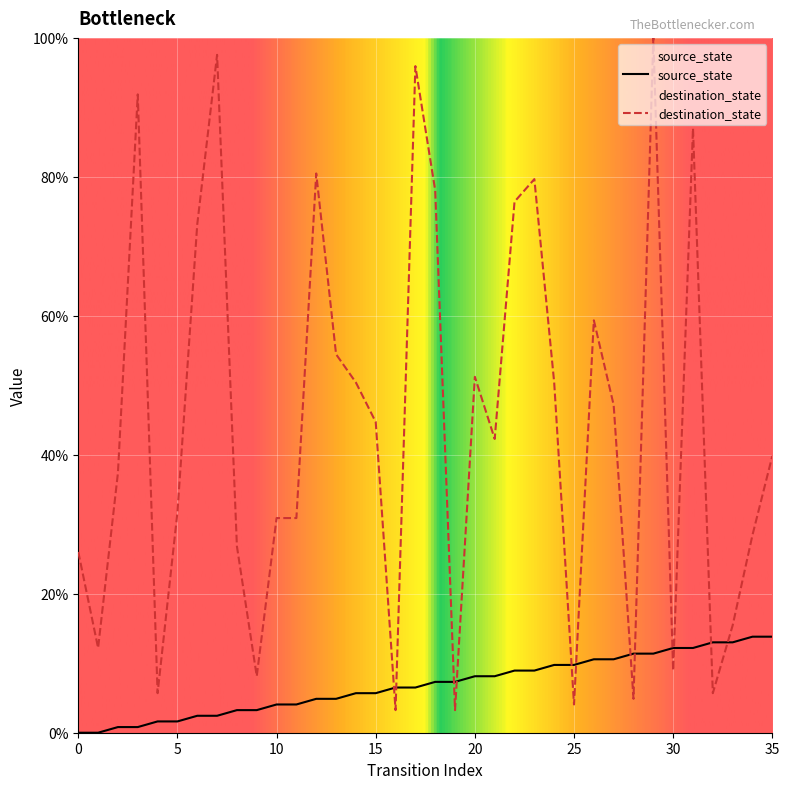

What is the sum of the destination_state values at 9 and 14?

58.5